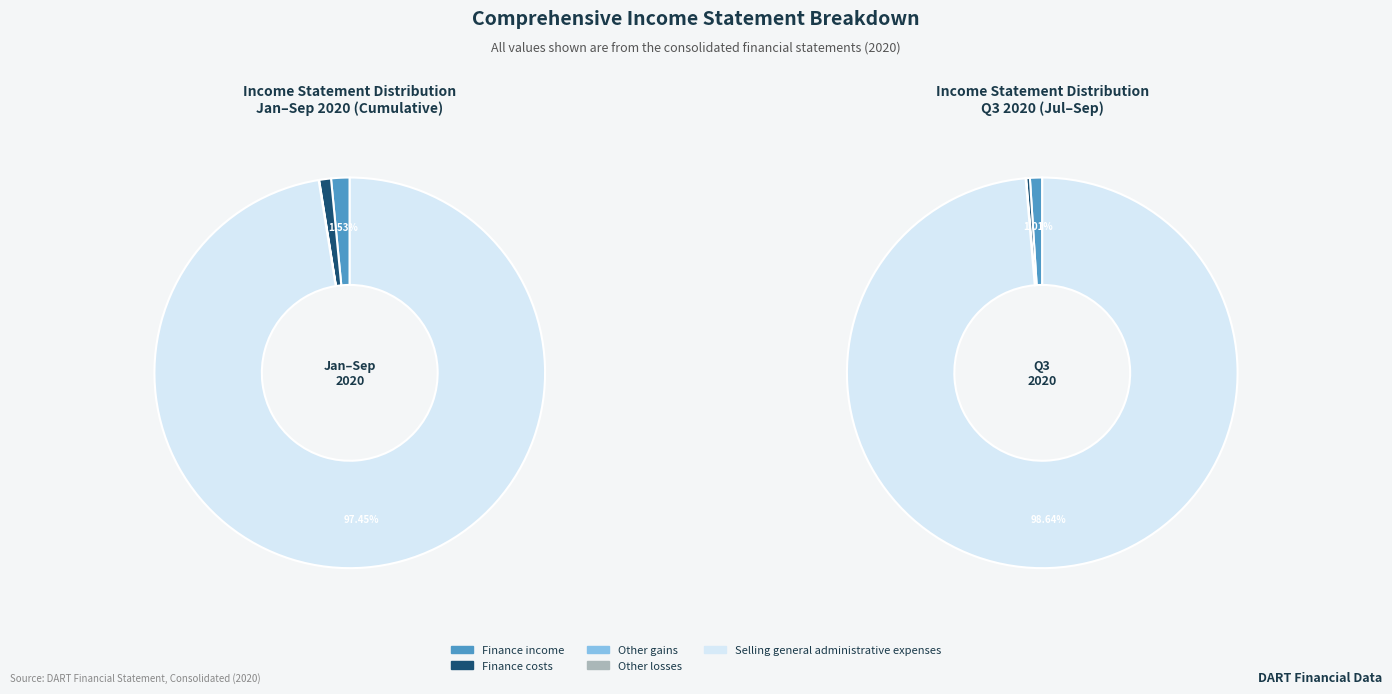

What is the total percentage of Finance costs and Selling general administrative expenses?

98.4%